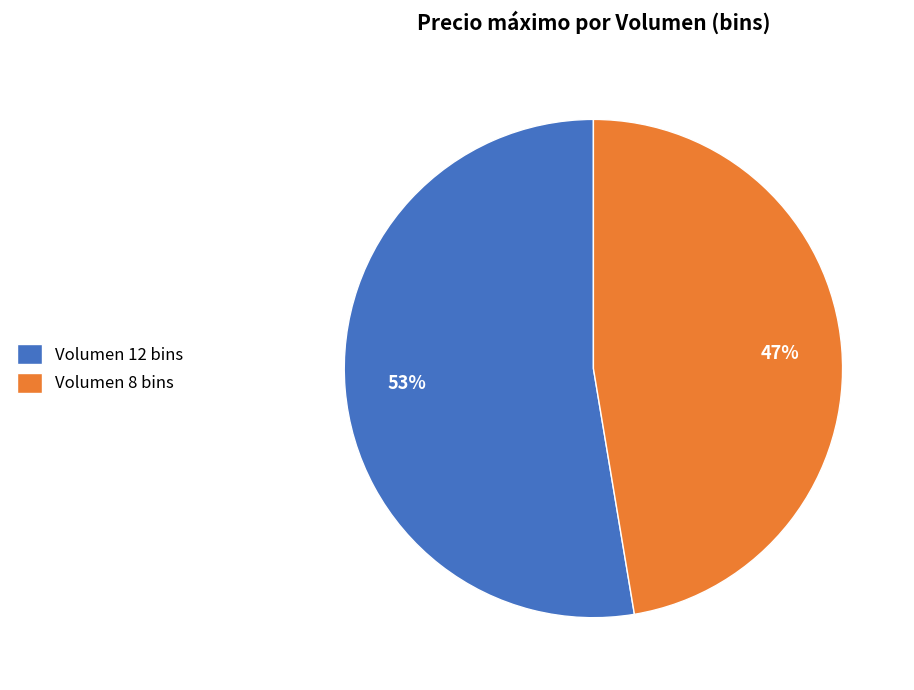

Do Volumen 8 bins and Volumen 12 bins together represent more than half of the pie?

Yes